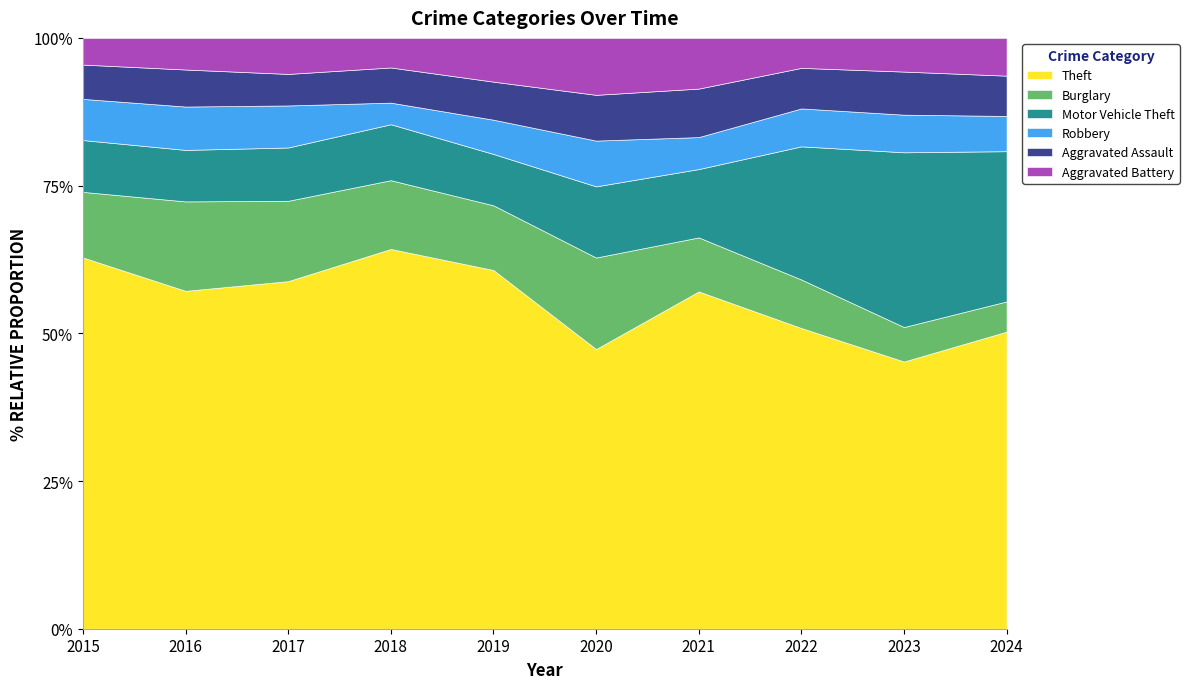

Which category has the highest value across all series?

2015